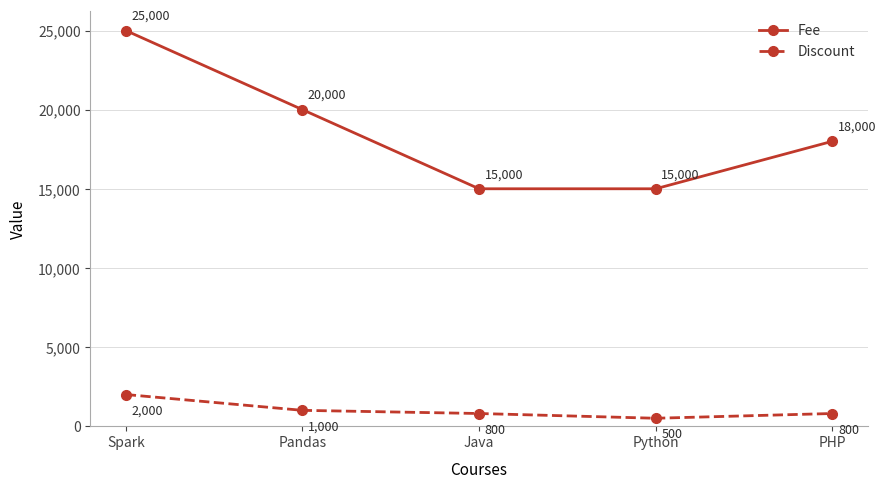

The Fee series shows 14320 at Spark. True or false?

False